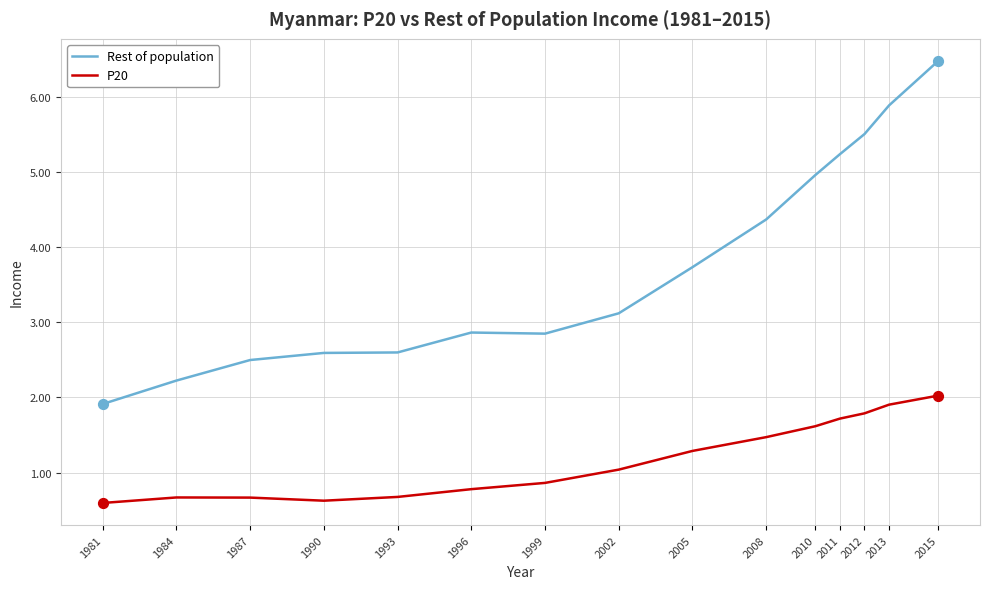

What is the spread (max minus min) of values at 1993?

1.9